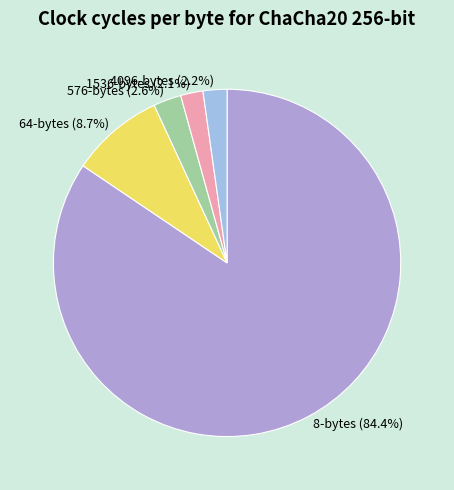

To the nearest percent, what is the difference between the 64-bytes and 576-bytes slice percentages?

6%